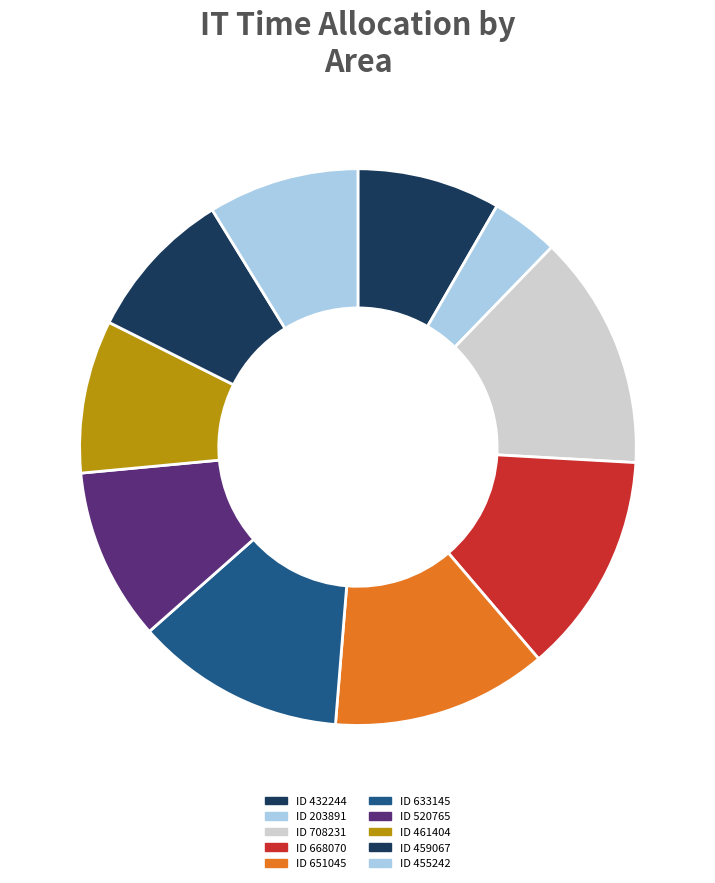

True or false: ID 520765 accounts for 1% of the total.

False